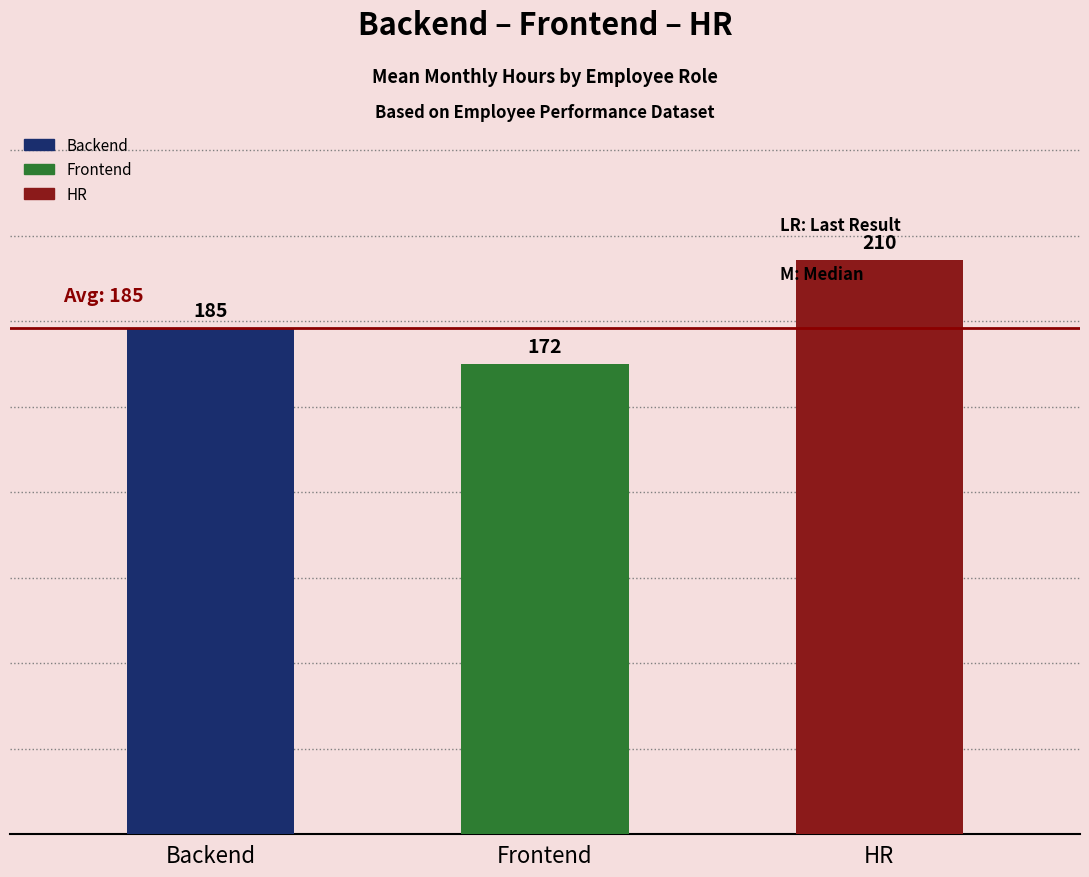

The chart shows a value of 125 at HR. True or false?

False